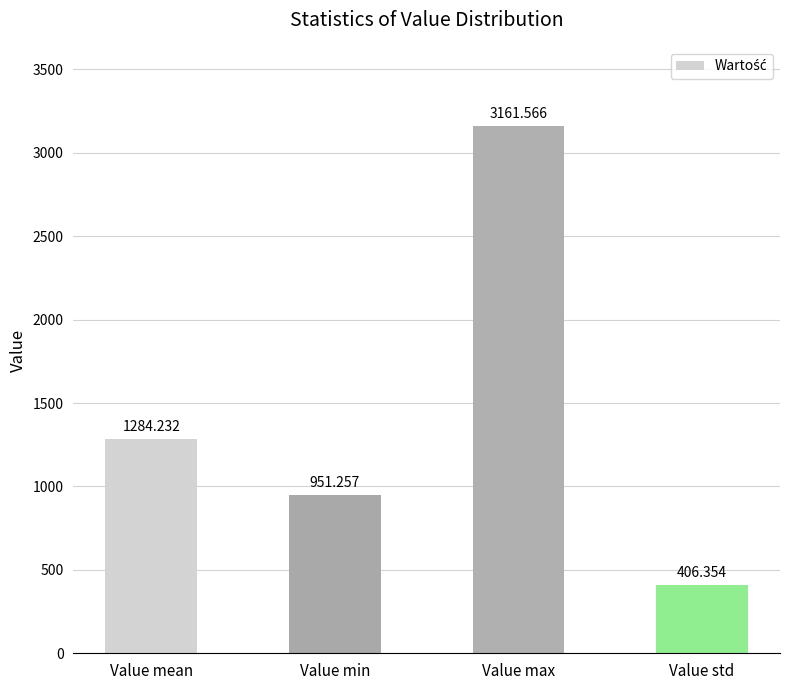

Reading left to right, list all the values displayed in this chart.

1284.2	951.3	3161.6	406.4